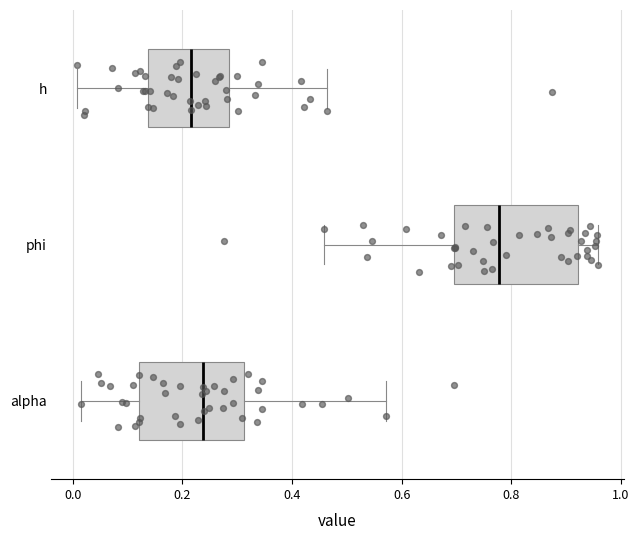

Which box's median line is the furthest to the right?

phi